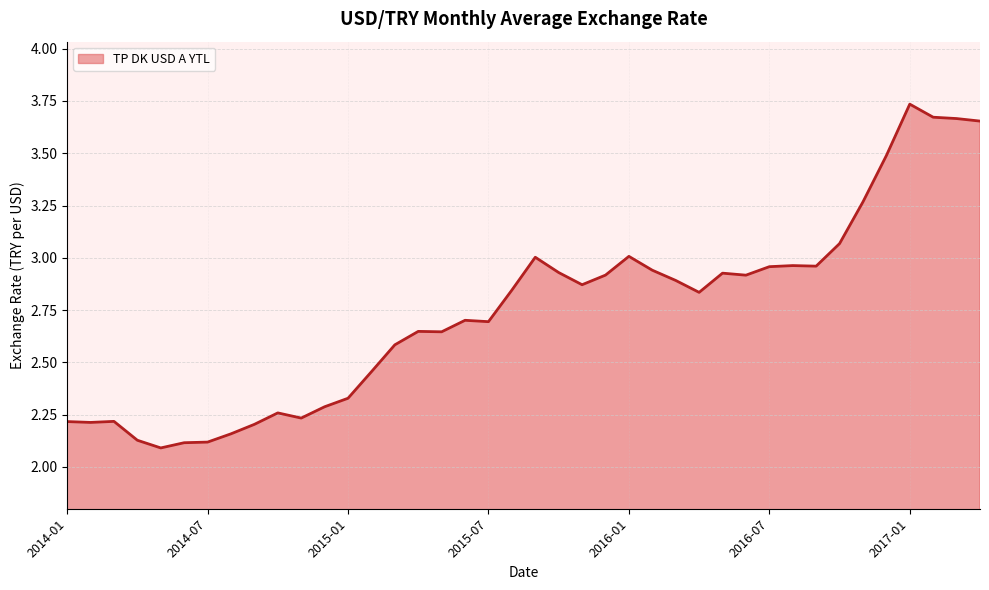

What is the difference between the maximum and minimum values?

1.6